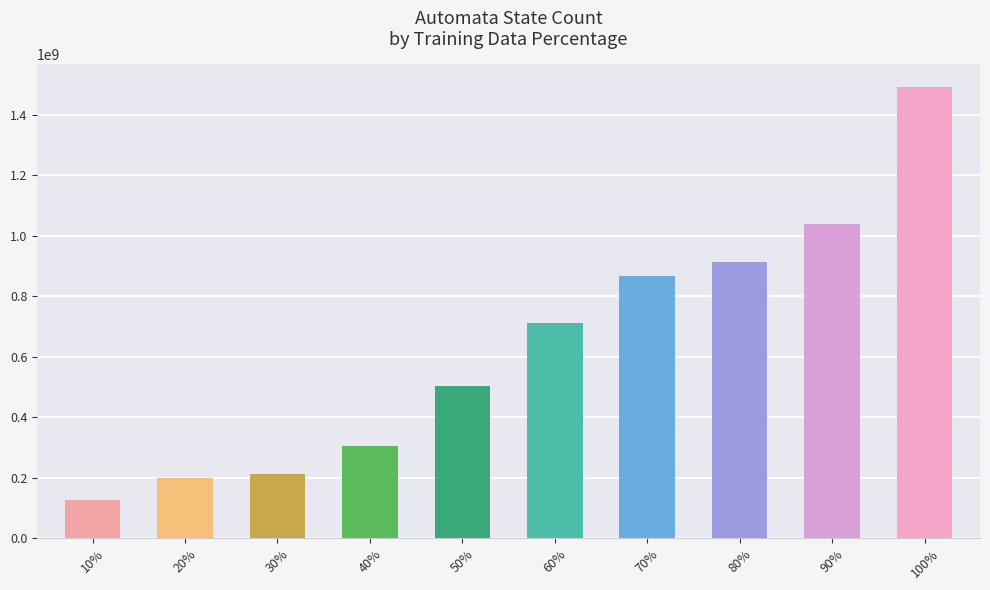

True or false: the data shows 211671941 at 30%.

True